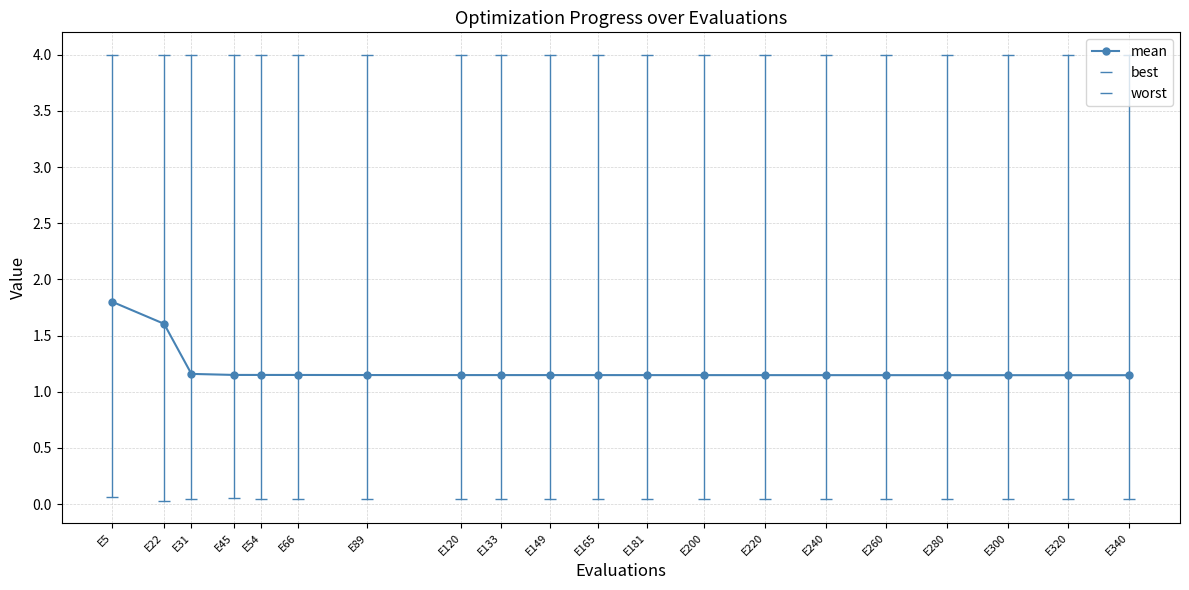

Which series changed the most between E149 and E240?

mean